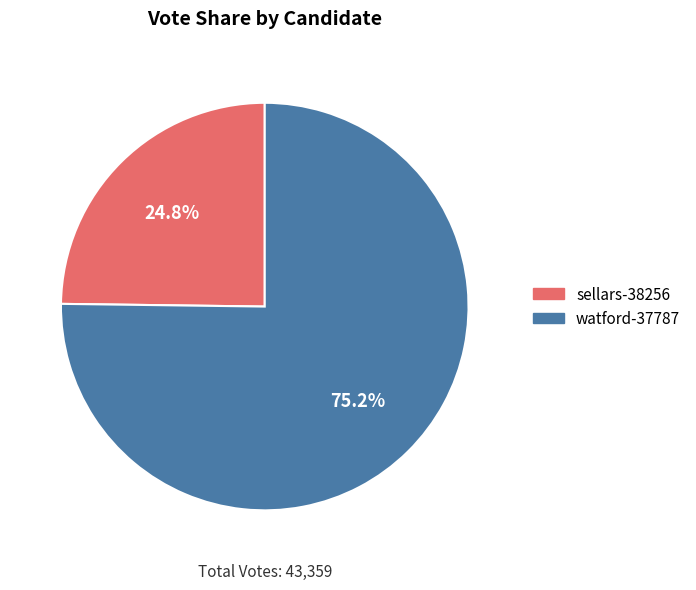

Is there any slice that represents more than half of the pie?

Yes